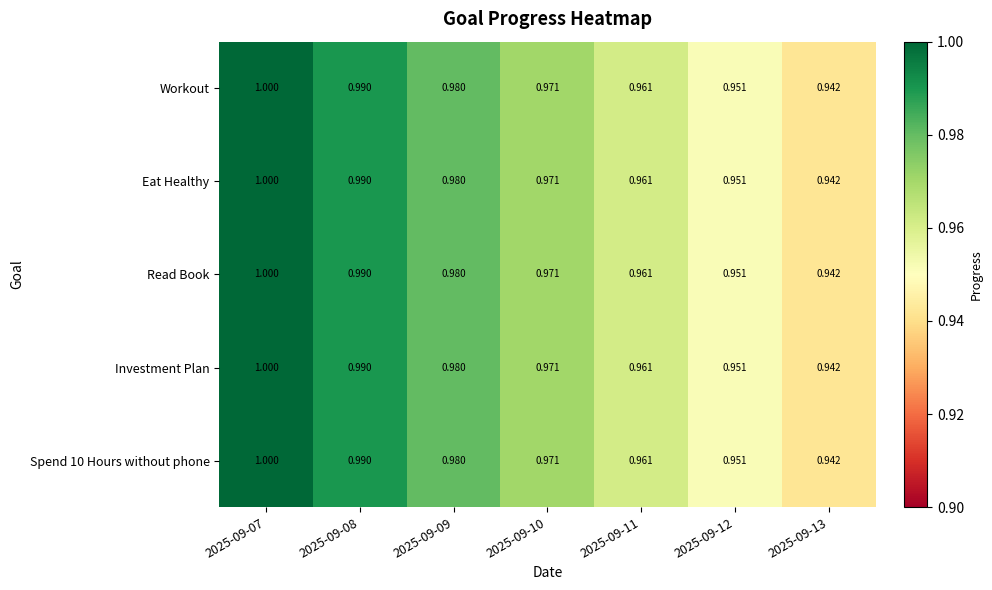

Is the value of Investment Plan at 2025-09-12 greater than the value of Eat Healthy at 2025-09-09?

No